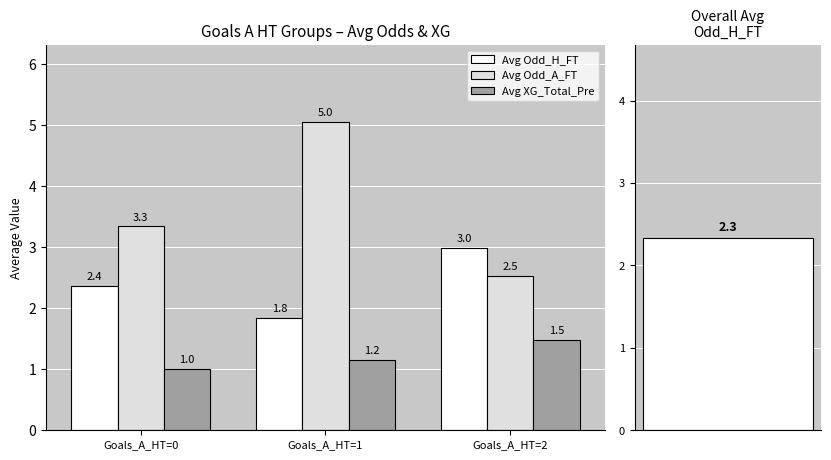

Which series changed the most between Goals_A_HT=0 and Goals_A_HT=1?

Avg Odd_A_FT